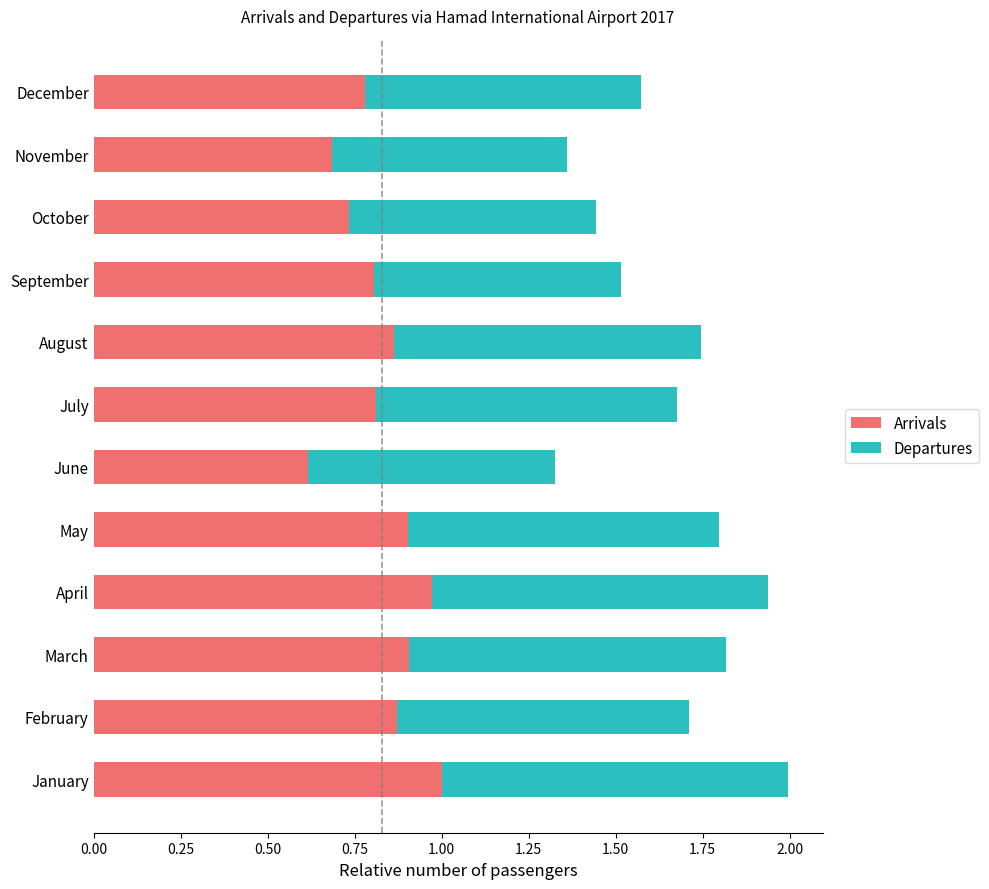

What is the total value across all series at March?

1.8